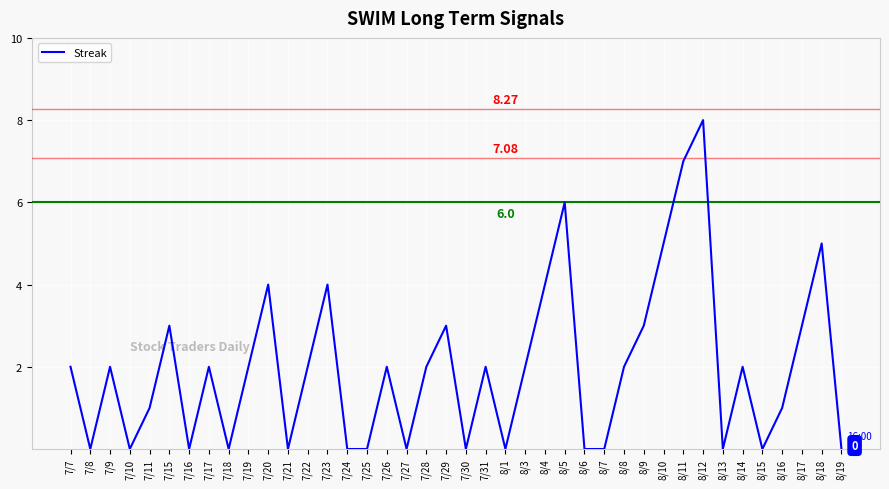

What is the difference between the second highest and second lowest values?

7